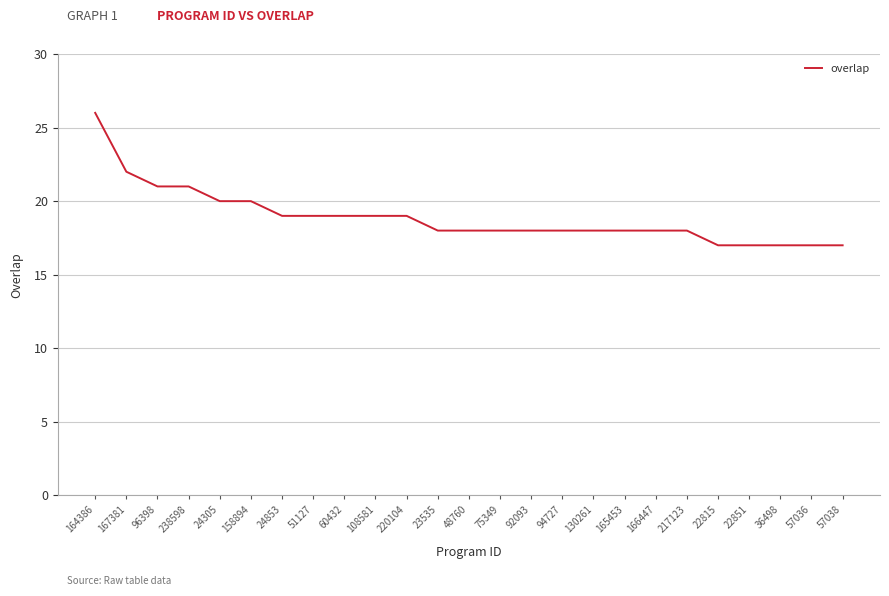

What position from the right is 57036?

2